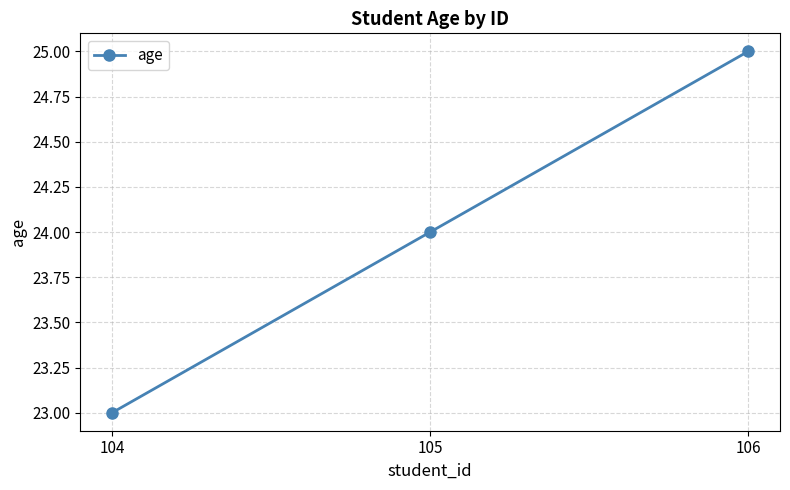

What is the minimum value shown in the chart?

23